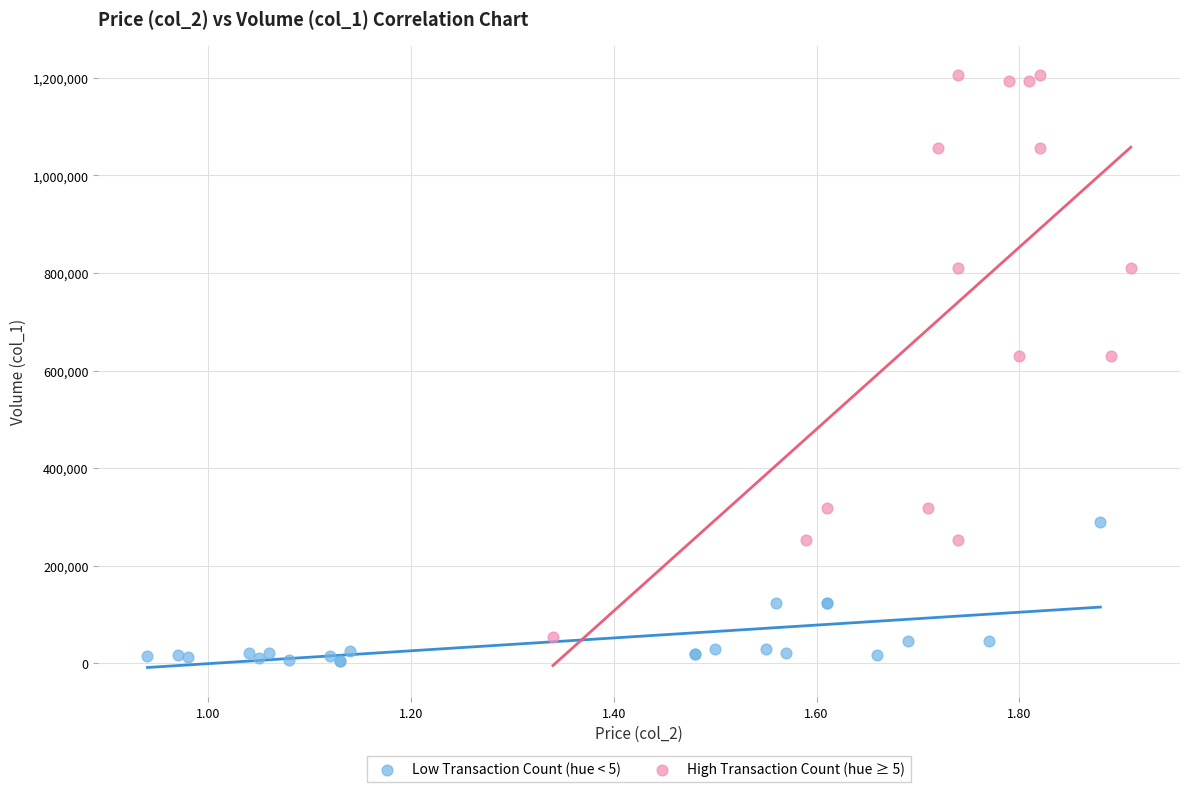

Which series has the widest spread of Y values?

High Transaction Count (hue ≥ 5)